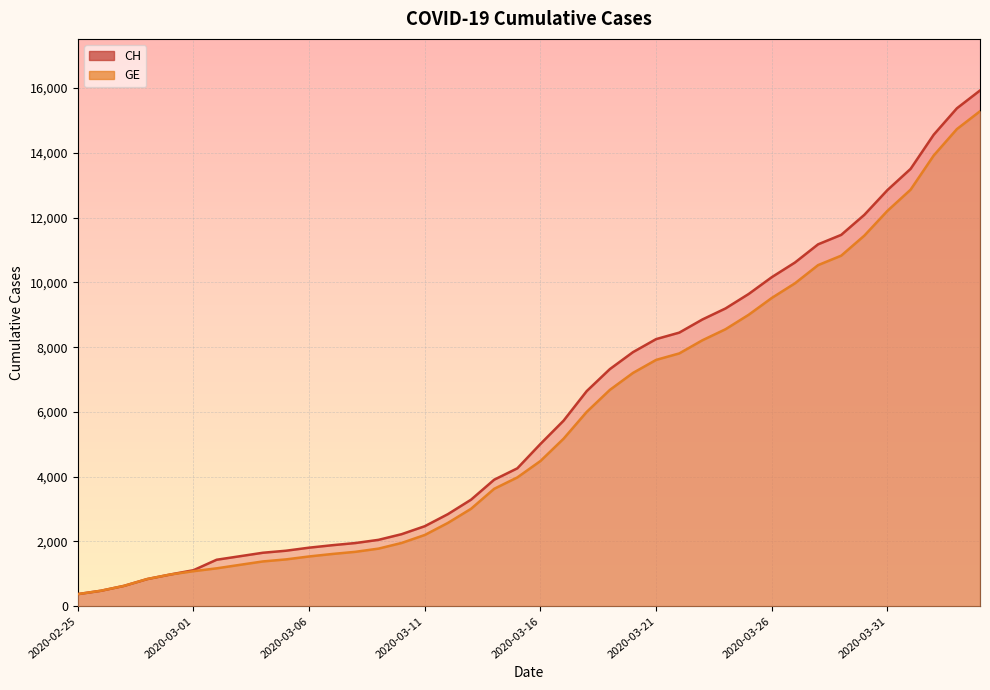

What is the minimum value shown in the chart?

375